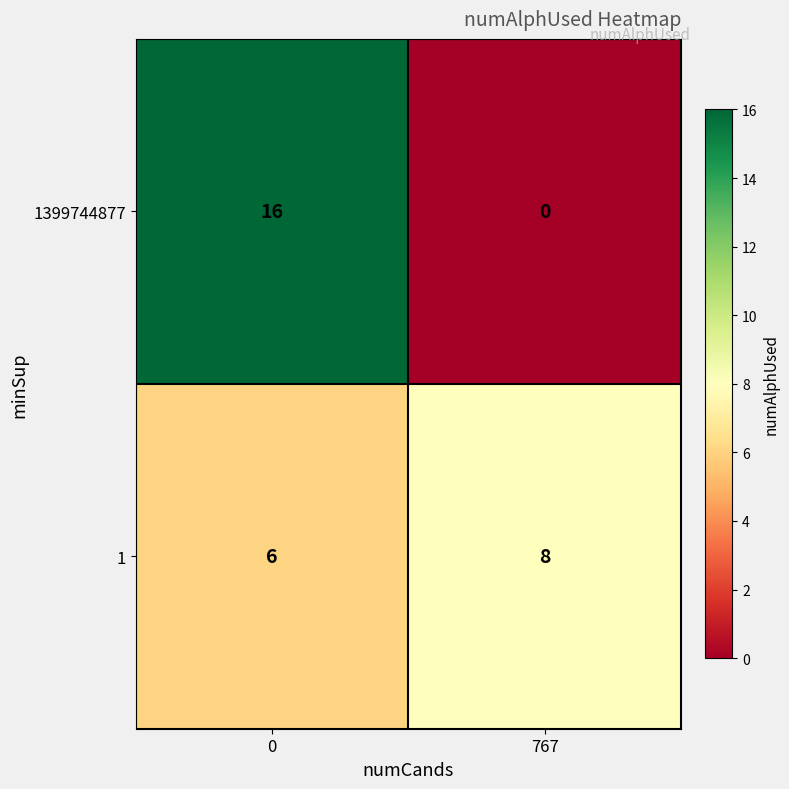

What is the total value across all series at 0?

22